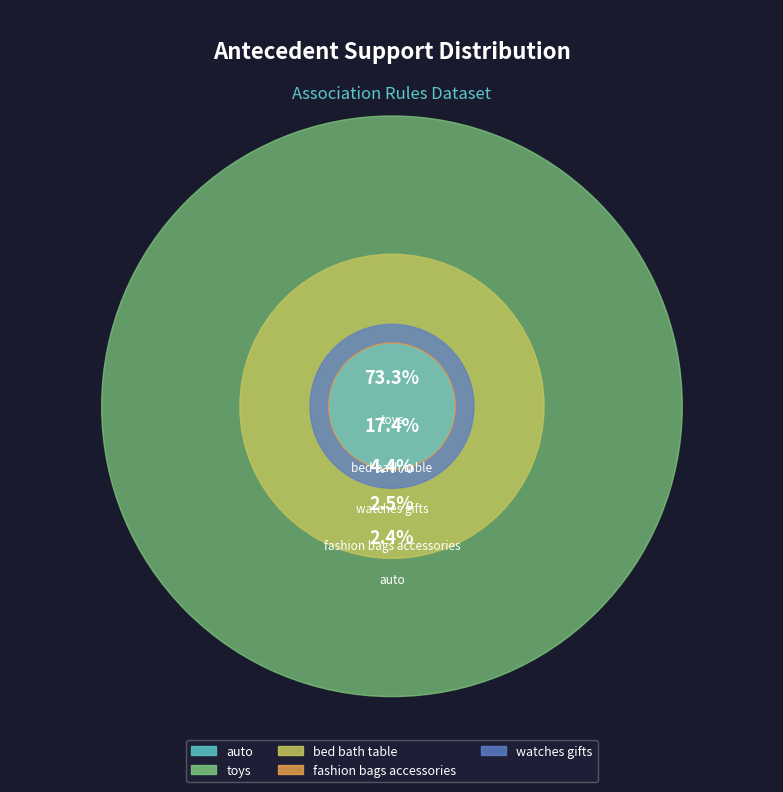

The fashion_bags_accessories slice represents 9% of the pie. True or false?

False